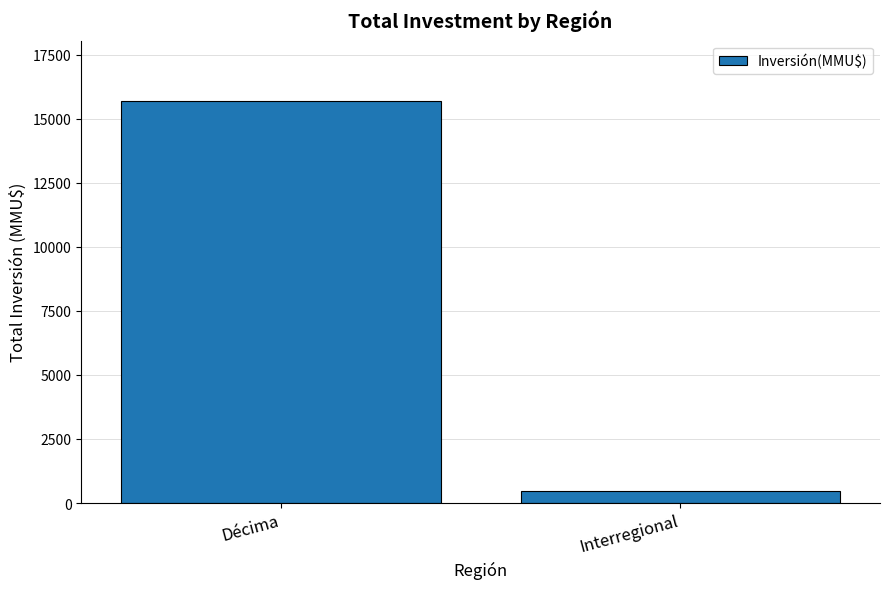

The chart shows a value of 15691 at Décima. True or false?

True